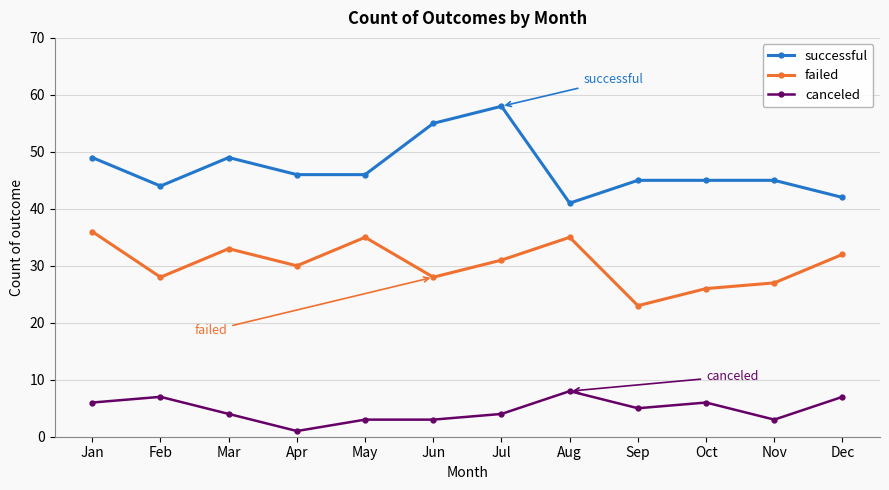

True or false: canceled and failed intersect in this chart.

False